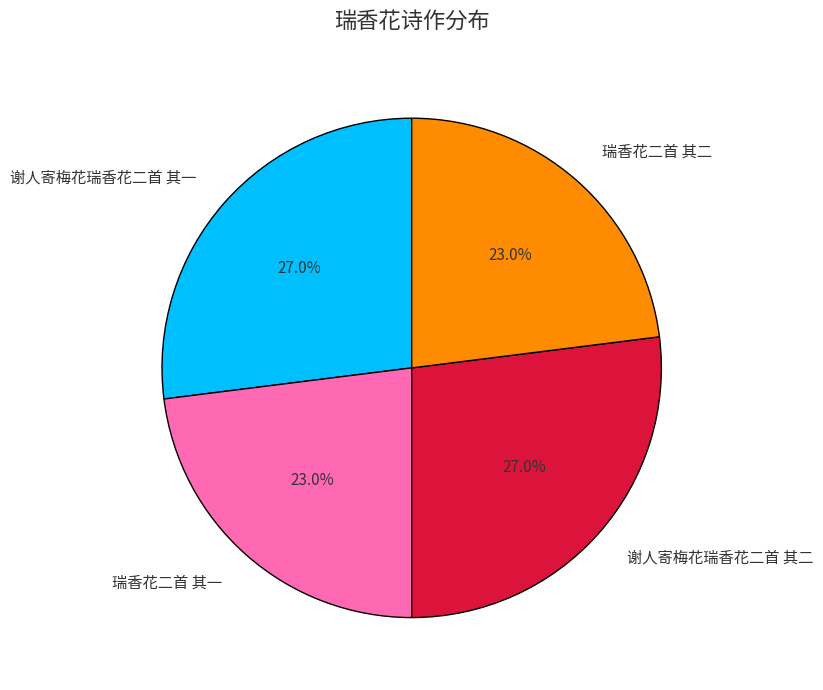

Does any single category account for the majority?

No